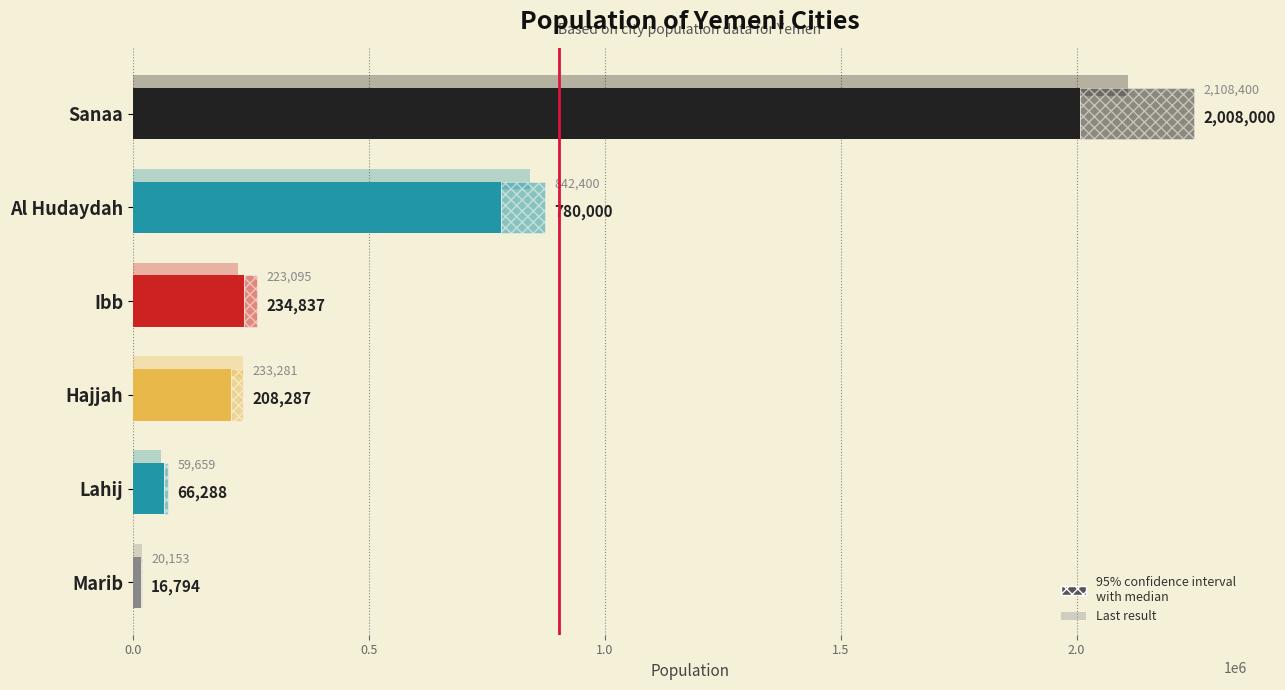

Reading left to right, transcribe all the data shown in this chart.

2008000	780000	234837	208287	66288	16794